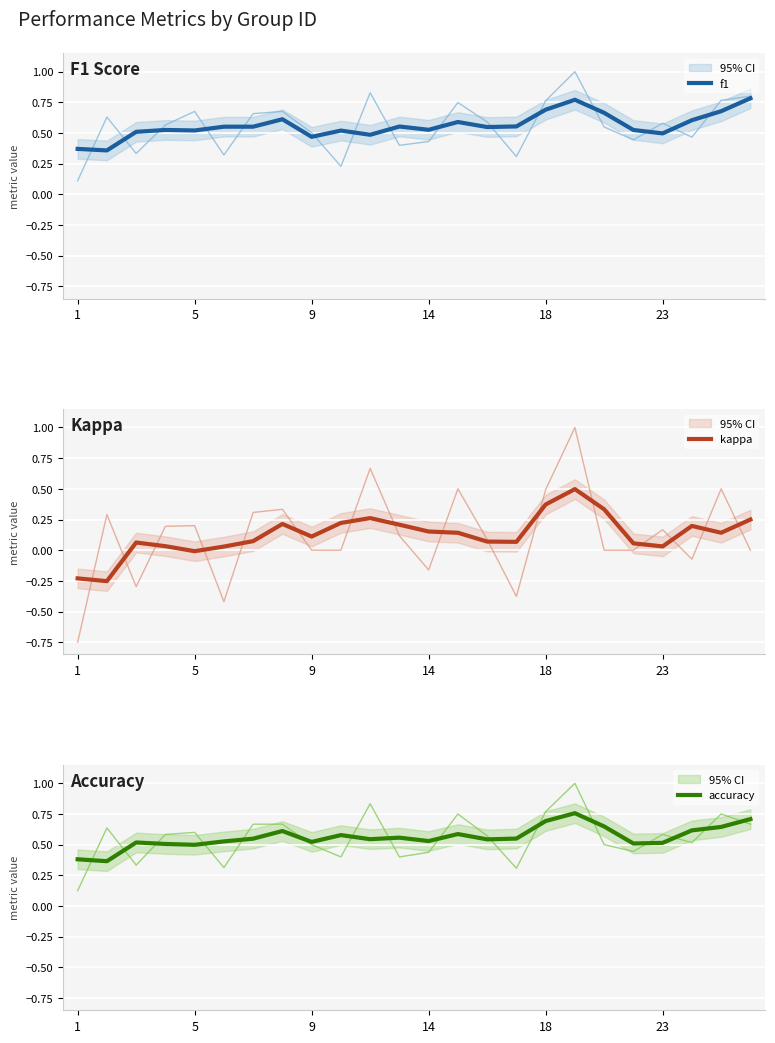

What is the sum of all accuracy values?

13.5